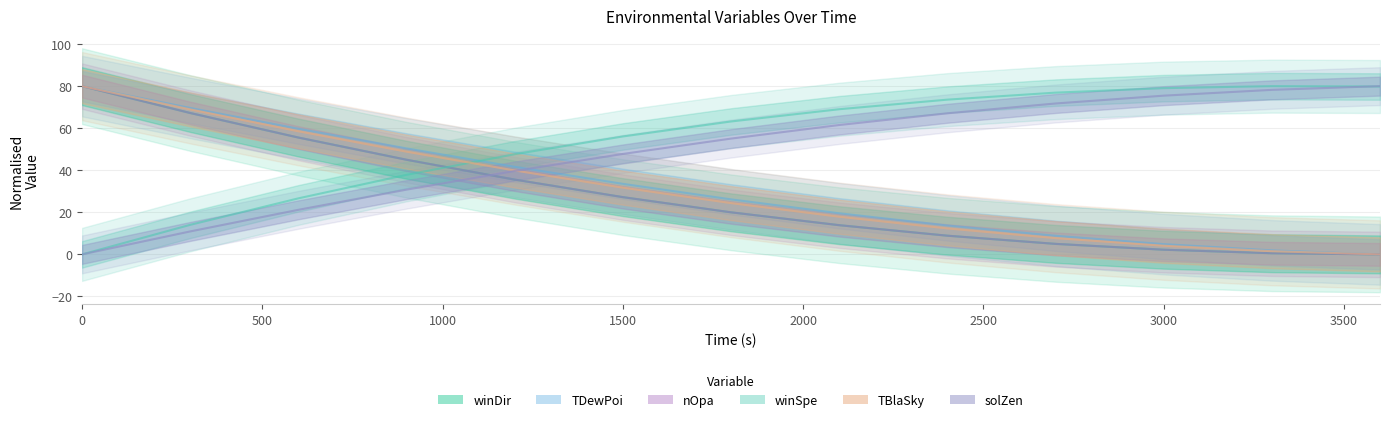

What is the difference between the second highest and minimum values in the solZen series?

78.2